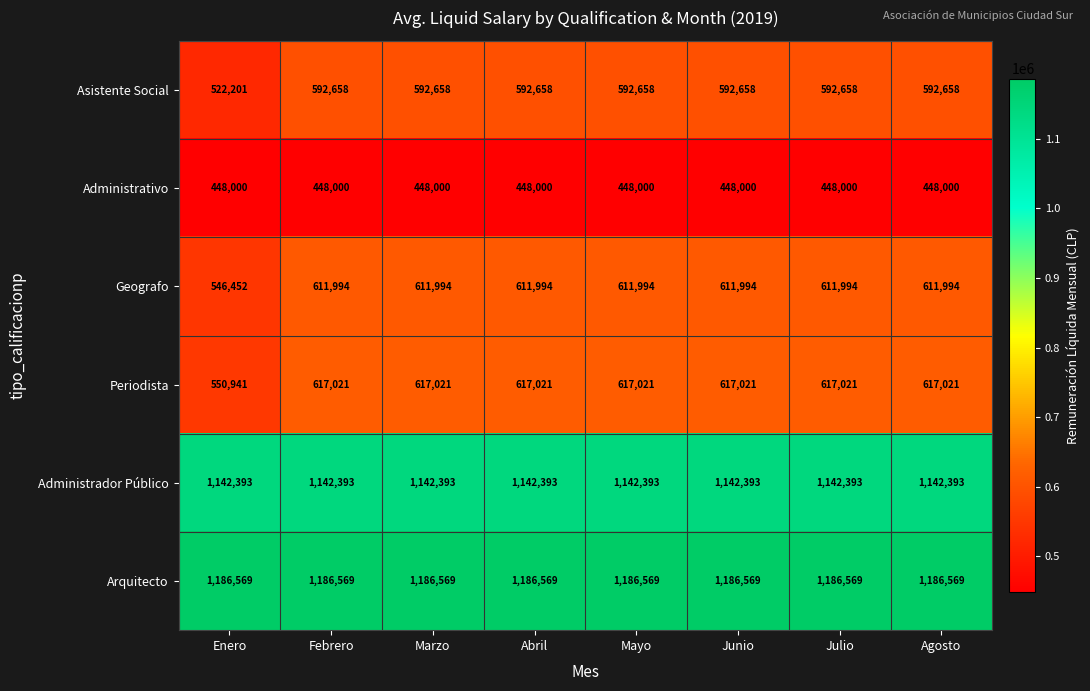

What is the maximum value for Asistente Social?

592658